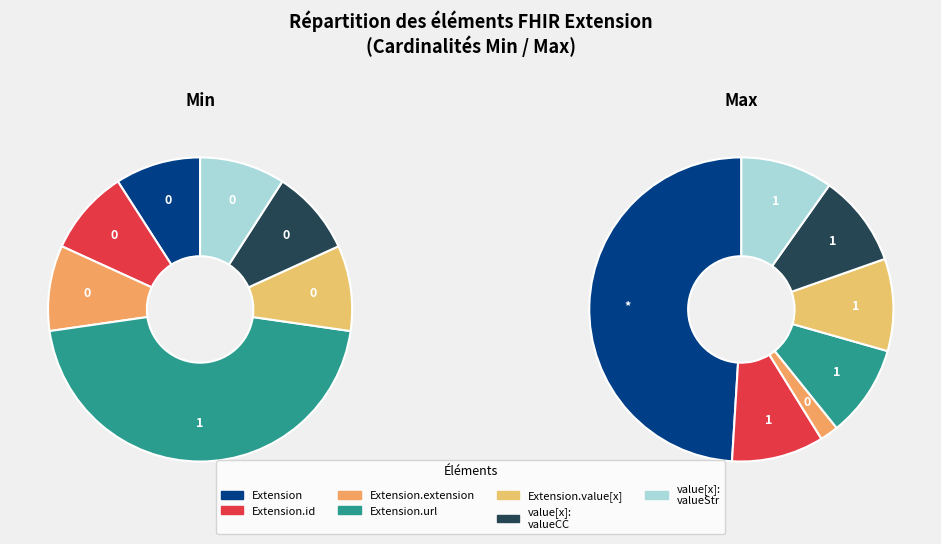

Is there any slice that represents more than half of the pie?

Yes